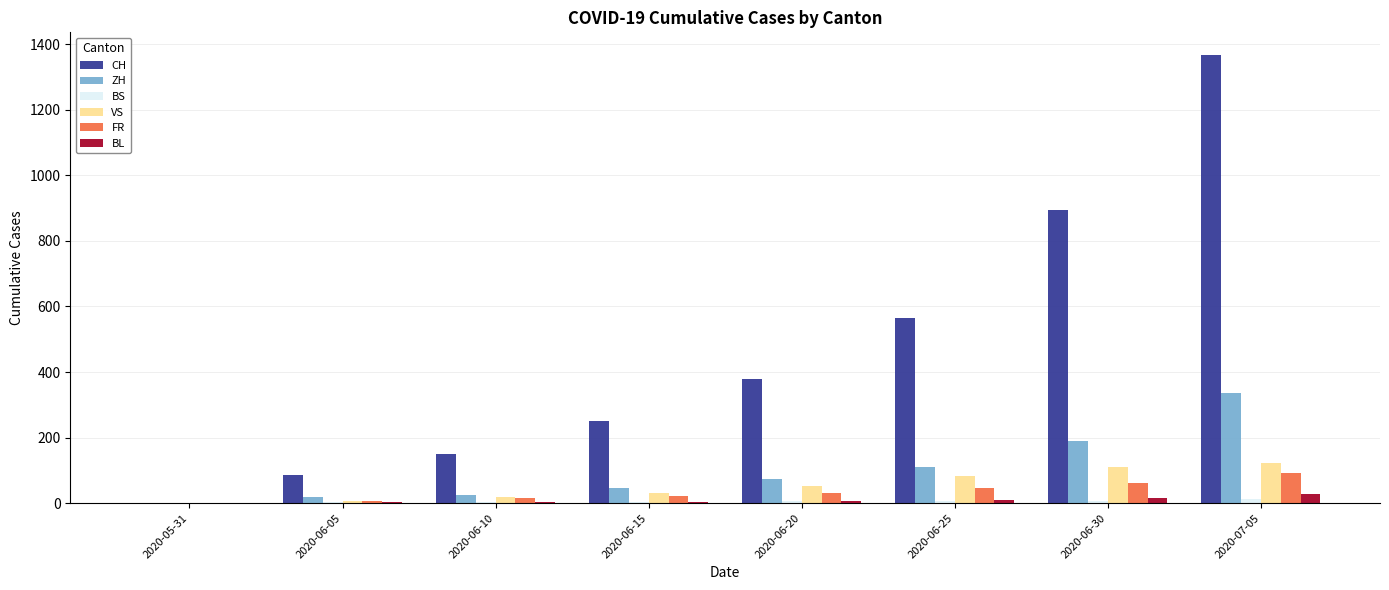

Does the chart contain stacked bars?

No